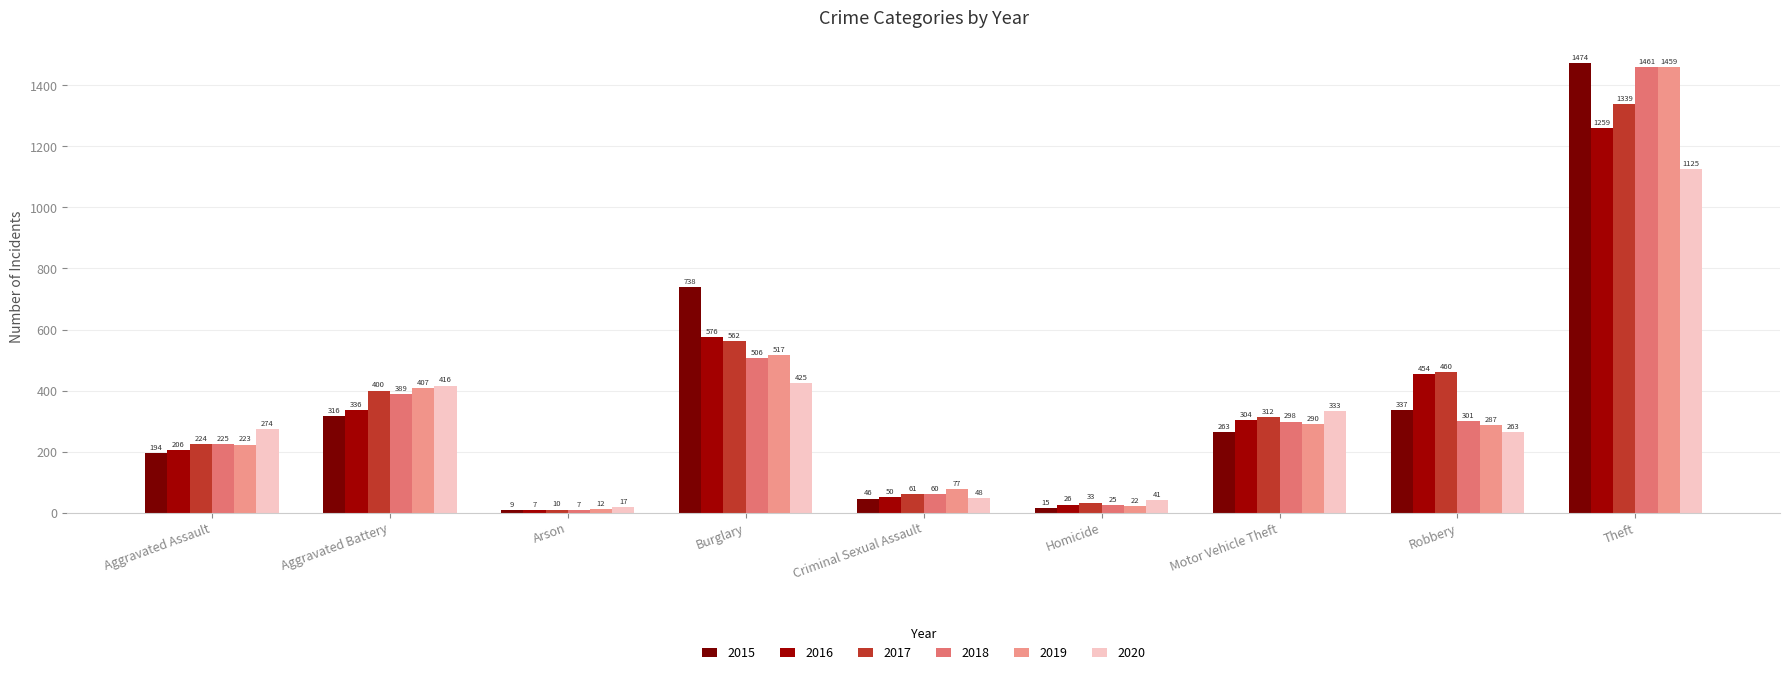

Which series has the largest range (max minus min)?

2015